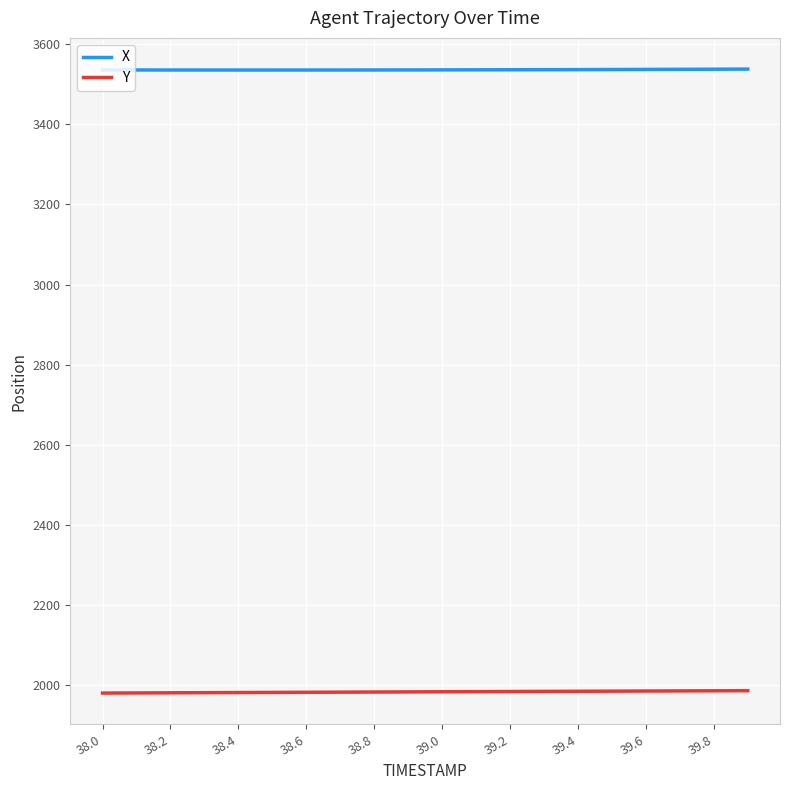

List the series in order of their overall mean, lowest first.

Y, X